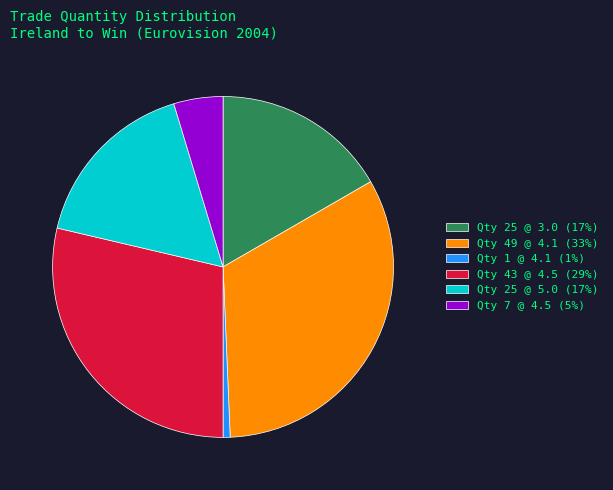

What is the ratio of the value at Qty 25 @ 3.0 (17%) to the value at Qty 7 @ 4.5 (5%)?

3.6